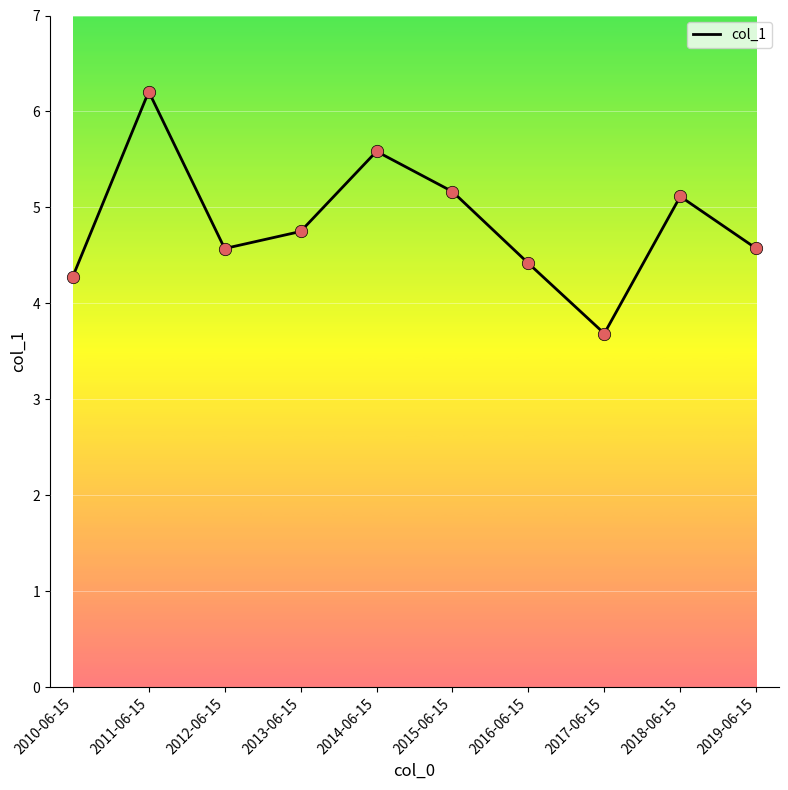

What is the ratio of the value at 2019-06-15 to the value at 2010-06-15?

1.1